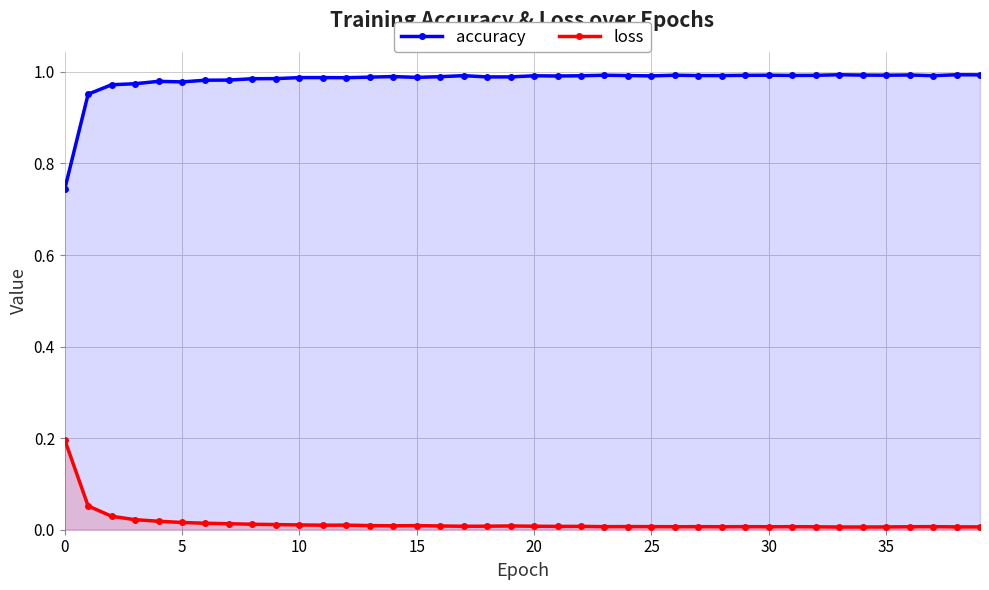

At which category does the chart reach its peak across all series?

33